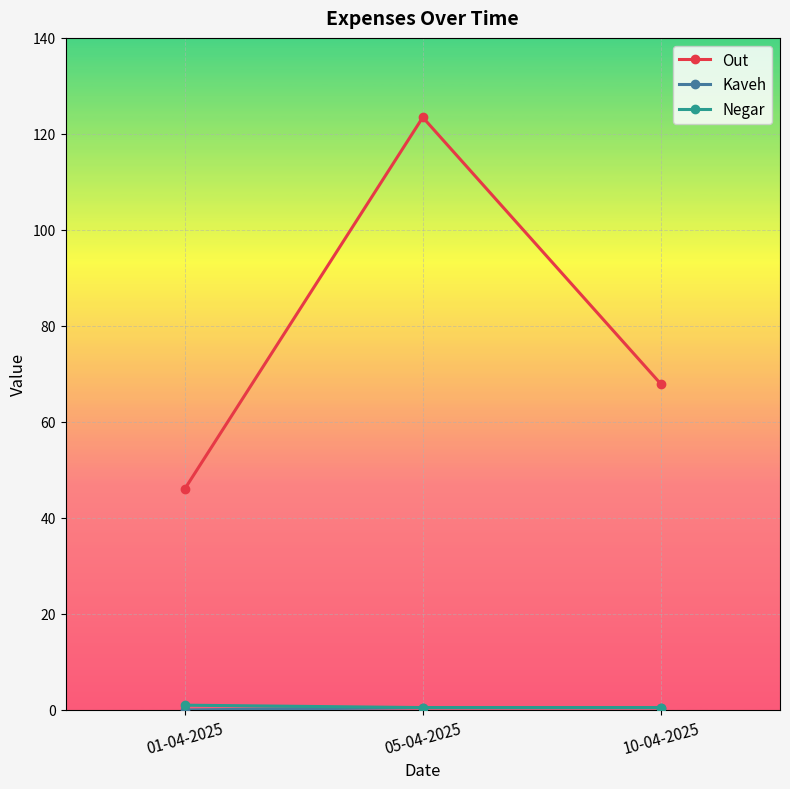

Which series has the widest spread of values?

Out